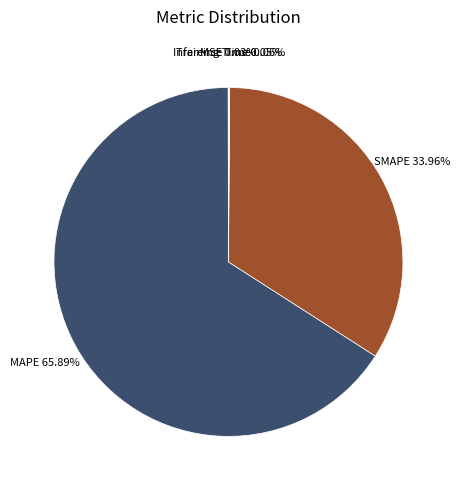

To the nearest percent, what is the average slice percentage?

20%